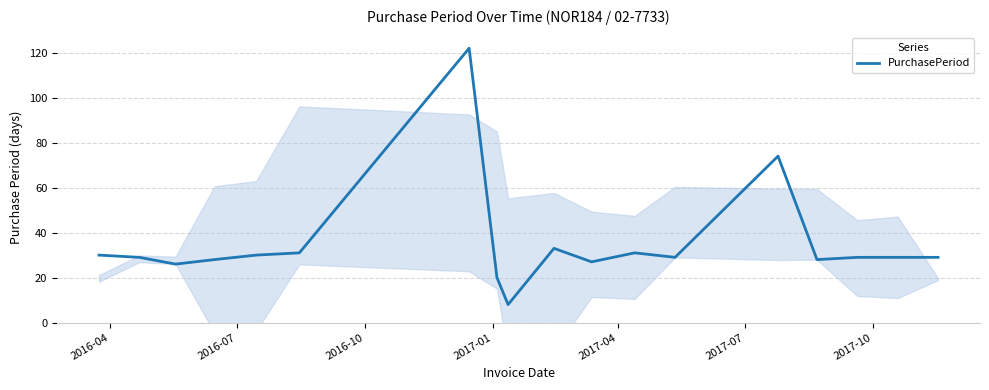

What is the difference between the maximum and second lowest values?

102